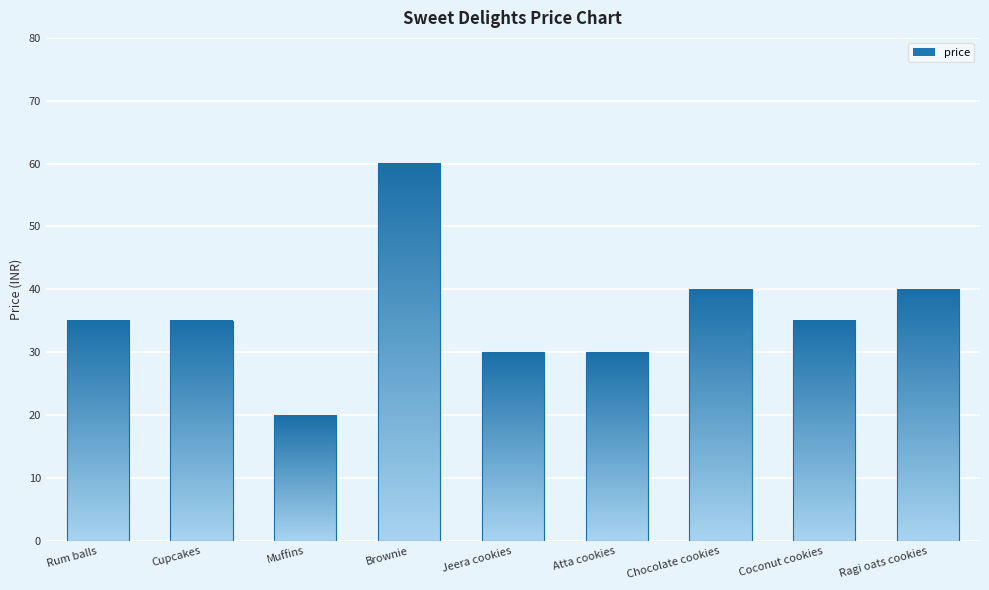

What is the label of the 3rd bar from the left?

Muffins